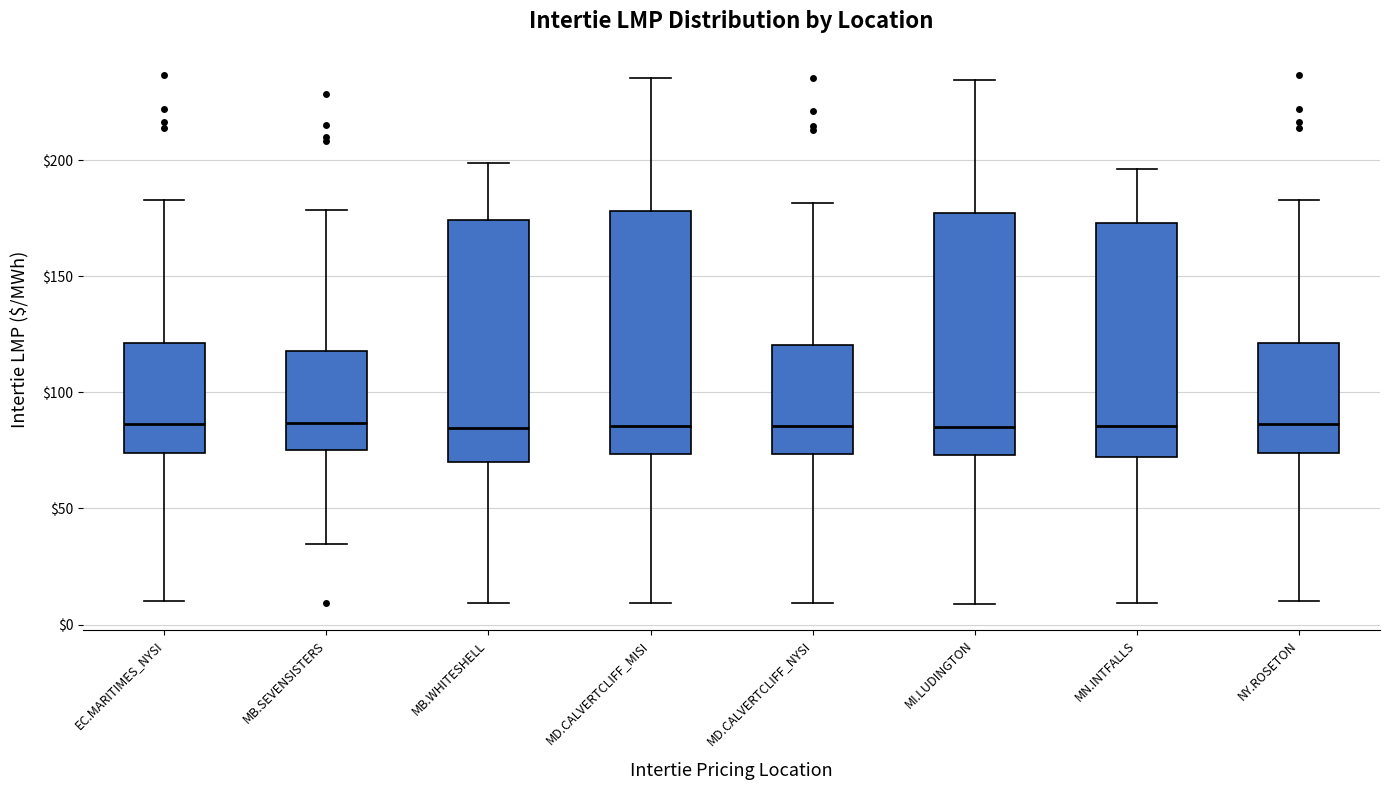

Reading left to right, transcribe this box plot: for each box, give where its median line is, the range the box spans, and where its two whiskers end, as read against the y-axis. The values are not printed on the chart, so give them approximately, as read against the axis.

EC.MARITIMES_NYSI: median 85, box 75 to 120, whiskers 10 to 185
MB.SEVENSISTERS: median 85, box 75 to 120, whiskers 35 to 180
MB.WHITESHELL: median 85, box 70 to 175, whiskers 10 to 200
MD.CALVERTCLIFF_MISI: median 85, box 75 to 180, whiskers 10 to 235
MD.CALVERTCLIFF_NYSI: median 85, box 75 to 120, whiskers 10 to 180
MI.LUDINGTON: median 85, box 75 to 175, whiskers 10 to 235
MN.INTFALLS: median 85, box 70 to 175, whiskers 10 to 195
NY.ROSETON: median 85, box 75 to 120, whiskers 10 to 185